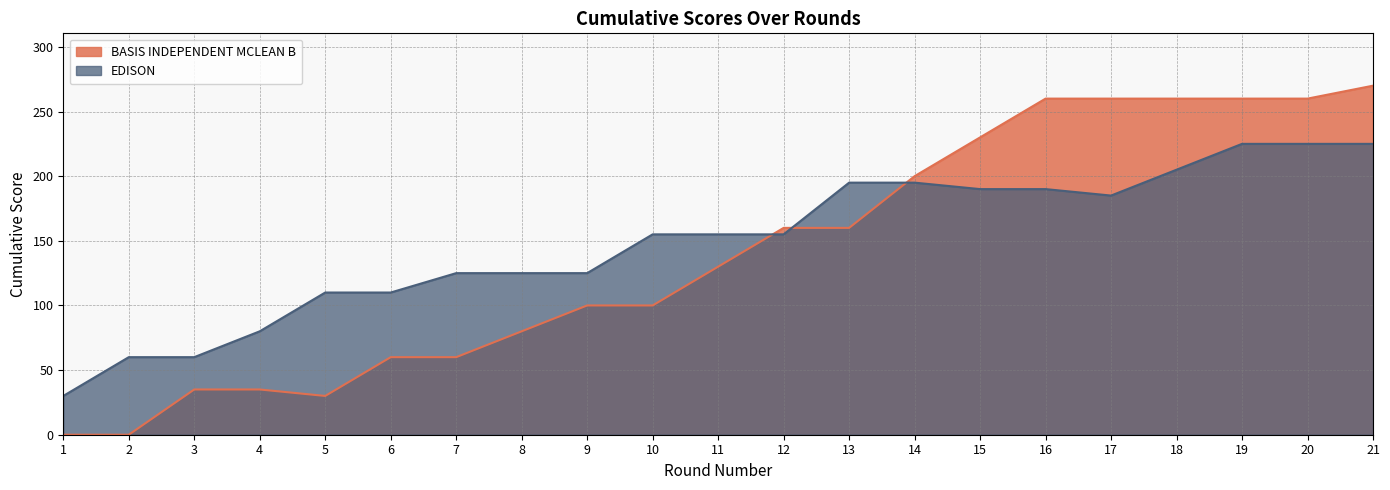

What is the approximate value of EDISON at 20, to the nearest 5?

225